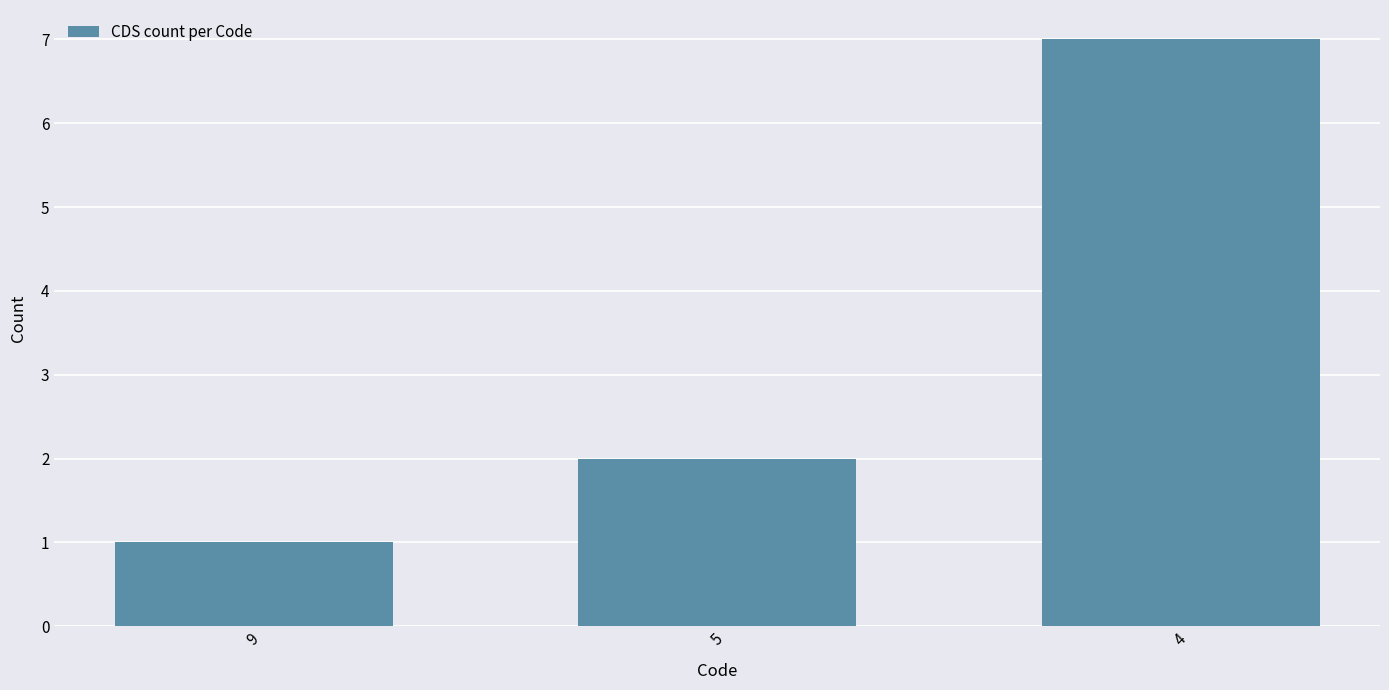

Between 9 and 5, which is larger?

5